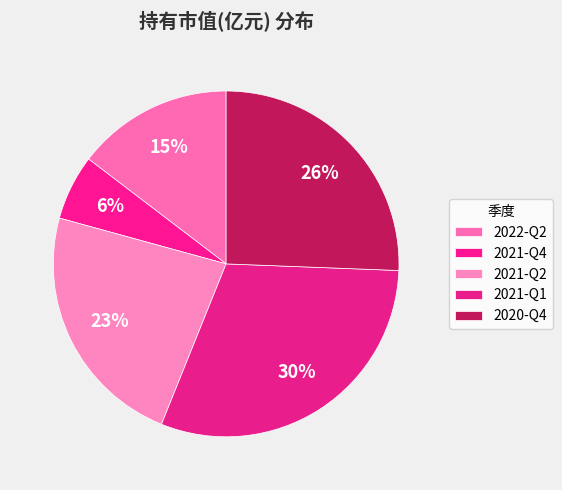

What is the change in value from 2022-Q2 to 2021-Q4?

-0.1